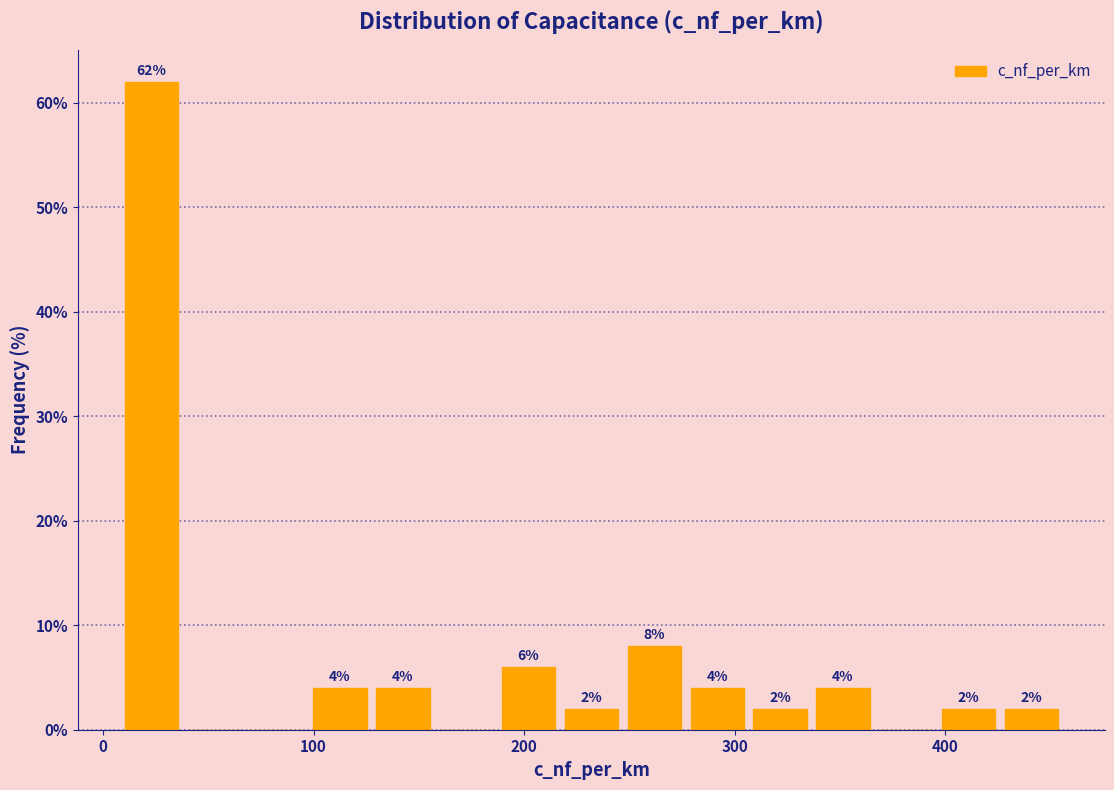

Read against the x-axis, roughly where is the centre of the tallest bar?

20